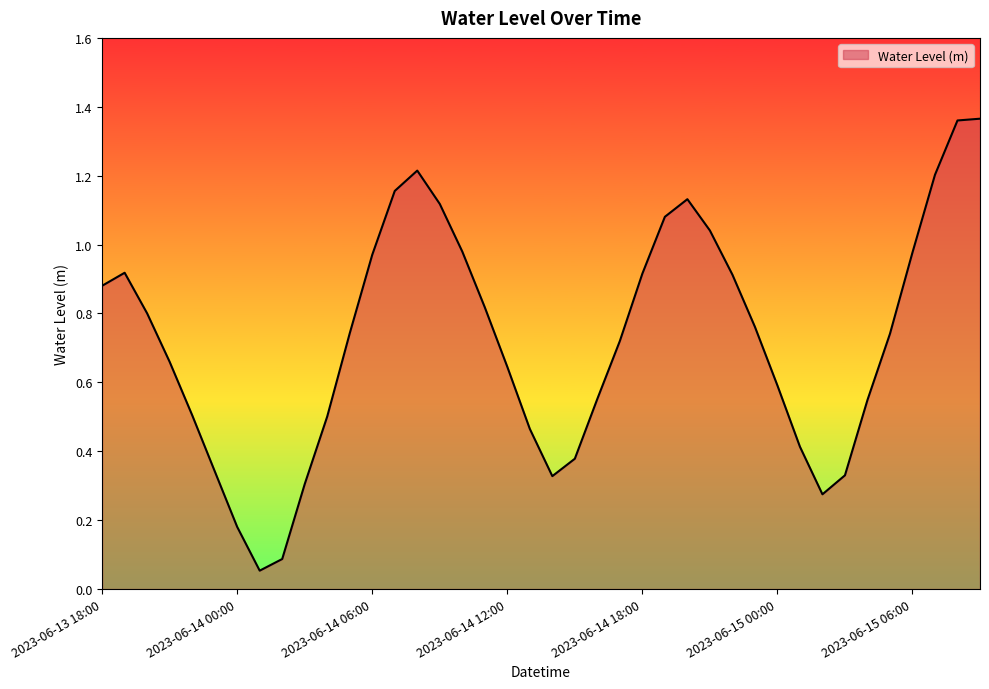

What is the difference between the maximum and minimum values?

1.3